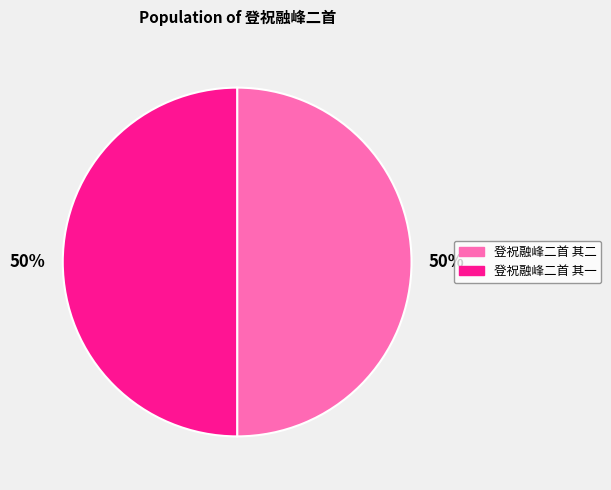

Do 登祝融峰二首 其一 and 登祝融峰二首 其二 together represent more than half of the pie?

Yes